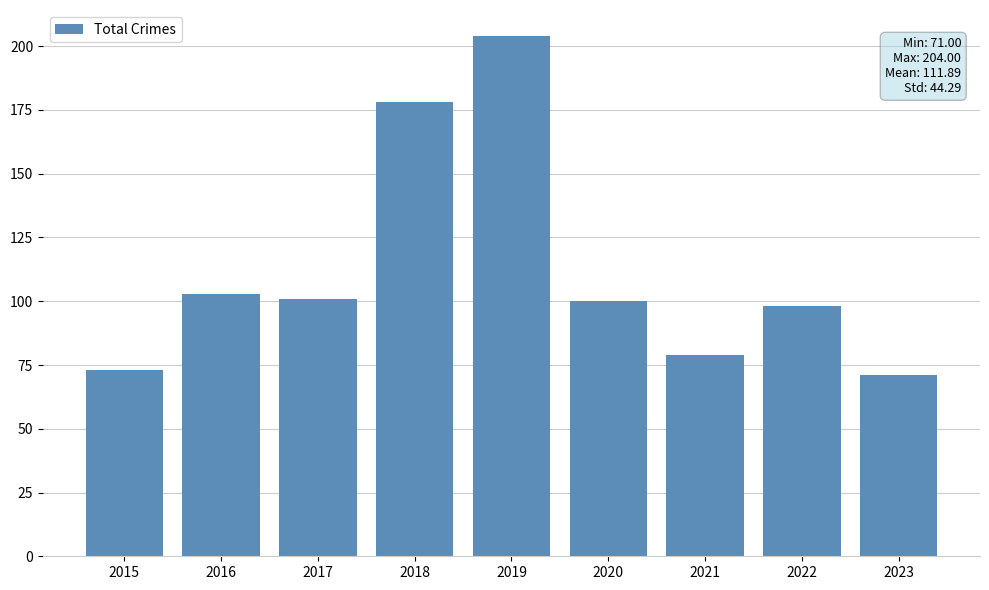

Which label corresponds to the largest value in the chart?

2019